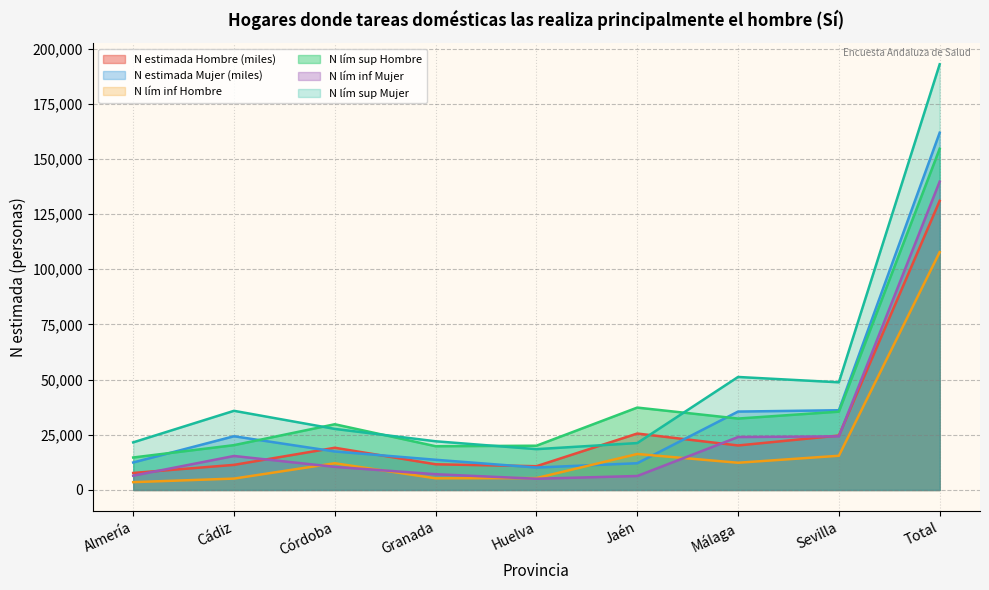

True or false: N lím inf Mujer and N lím inf Hombre intersect in this chart.

True